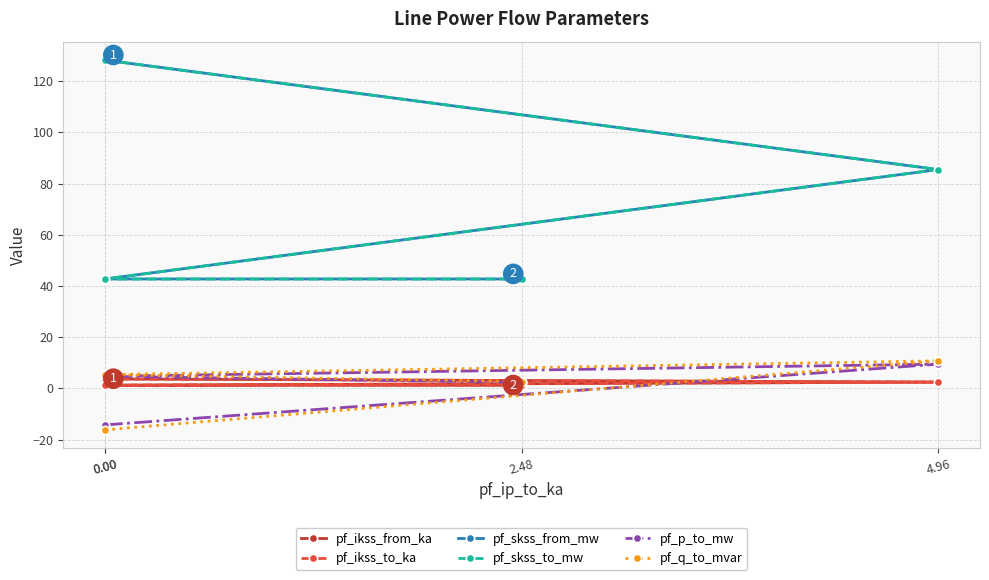

What is the difference between the highest and lowest values at 0.00?

144.3